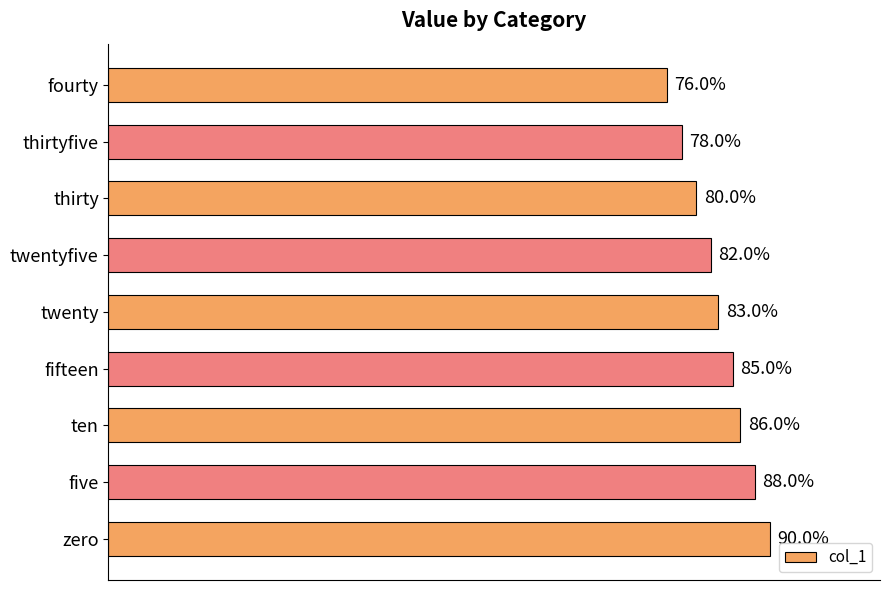

Between ten and twenty, which is larger?

ten